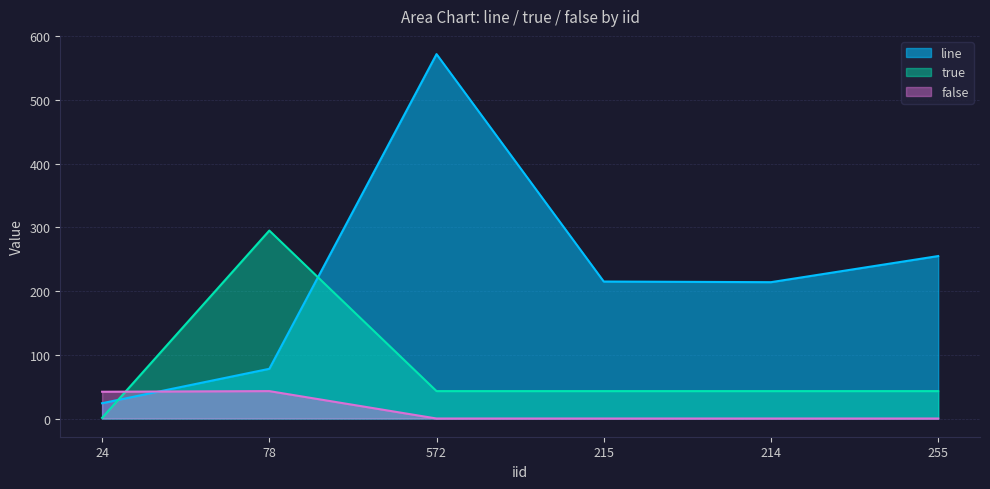

What is the value of the true point at the 3rd from the left?

43